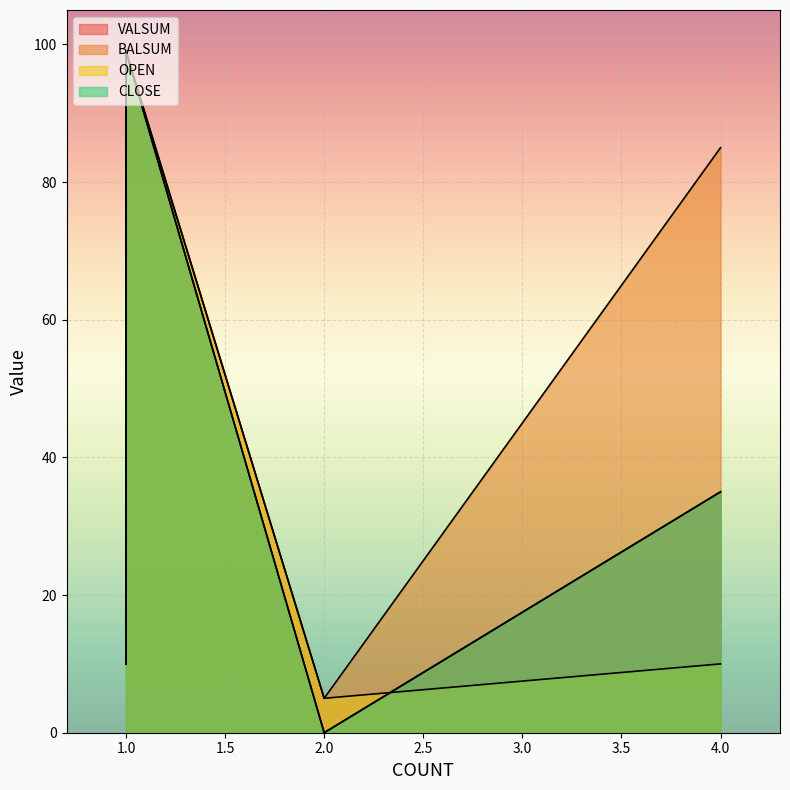

True or false: VALSUM and BALSUM cross at least once.

False